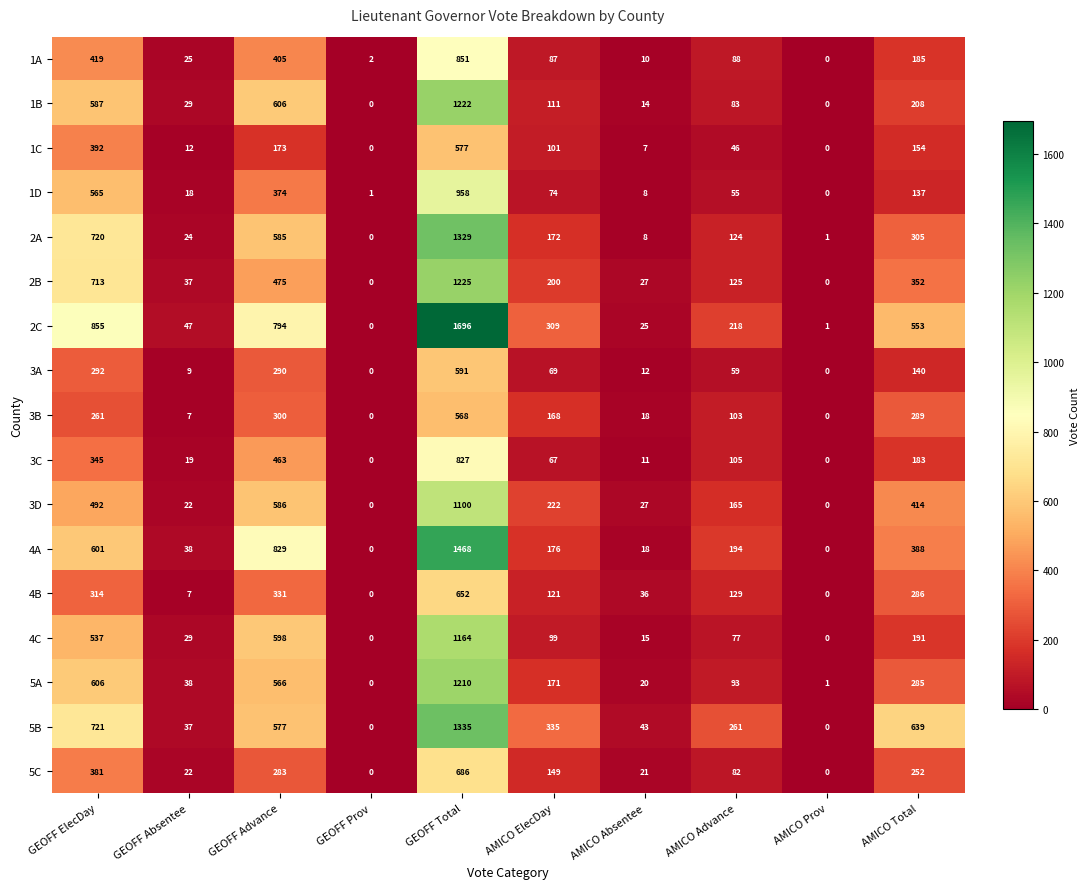

What is the total value across all series at AMICO Total?

4961